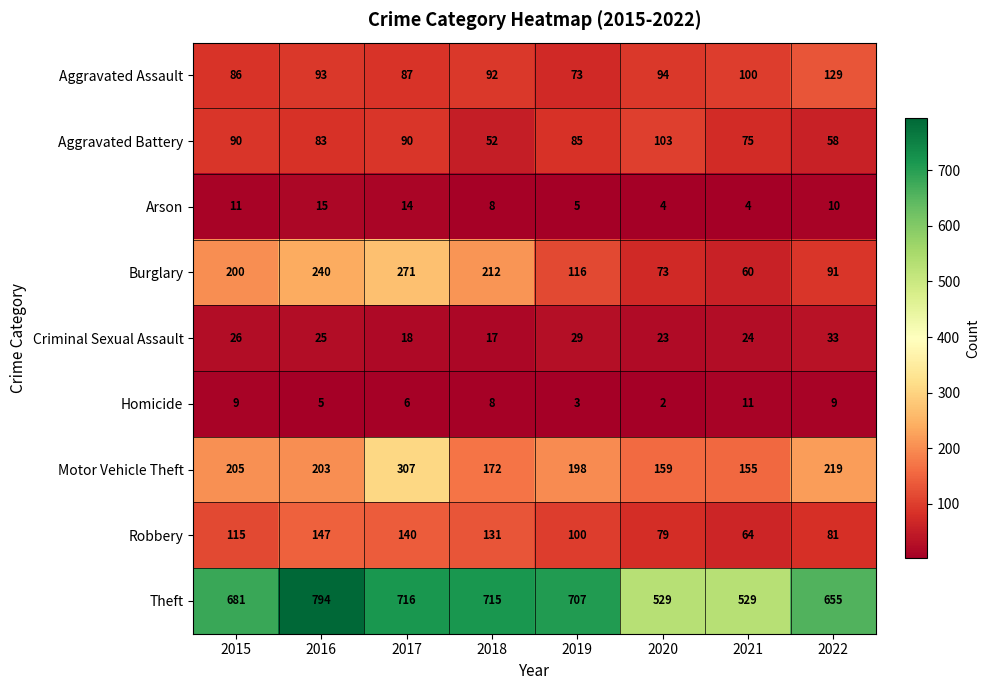

What is the total value across all series at 2017?

1649